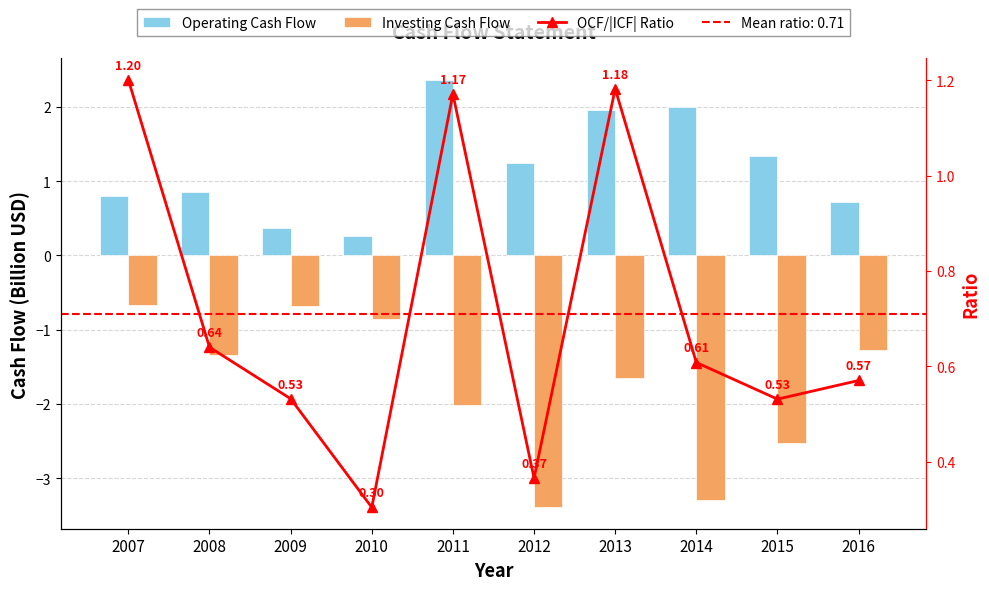

The Operating Cash Flow series shows 3.3 at 2014. True or false?

False